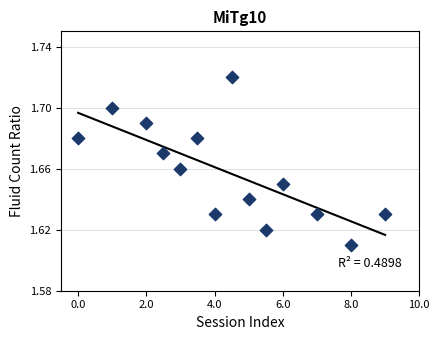

What is the range of X values (max minus min)?

9.0